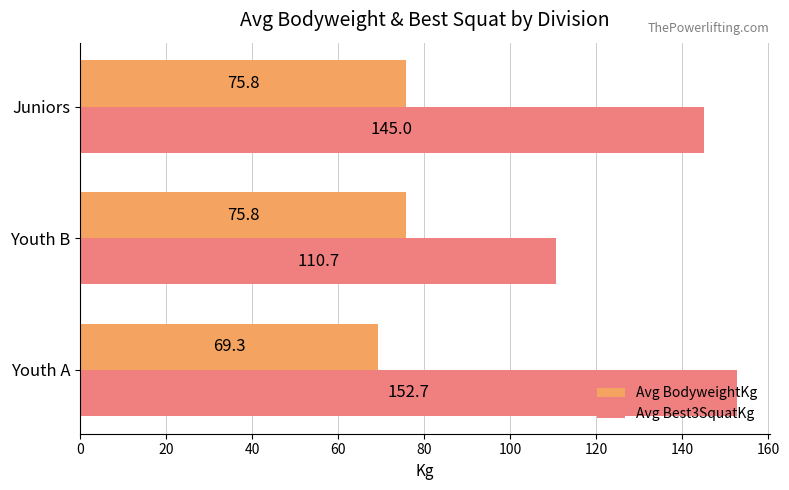

What is the sum of the Avg Best3SquatKg values at Youth B and Juniors?

255.7